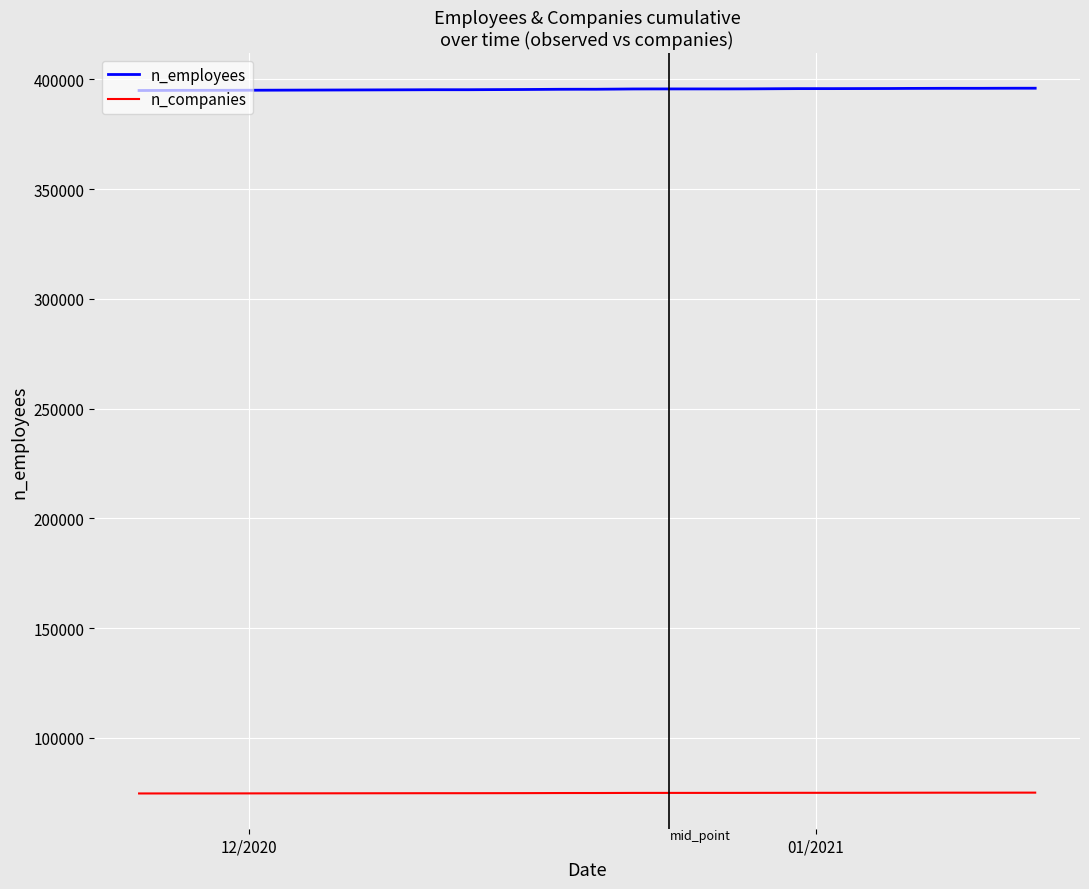

At how many categories does at least one series exceed 234552?

40